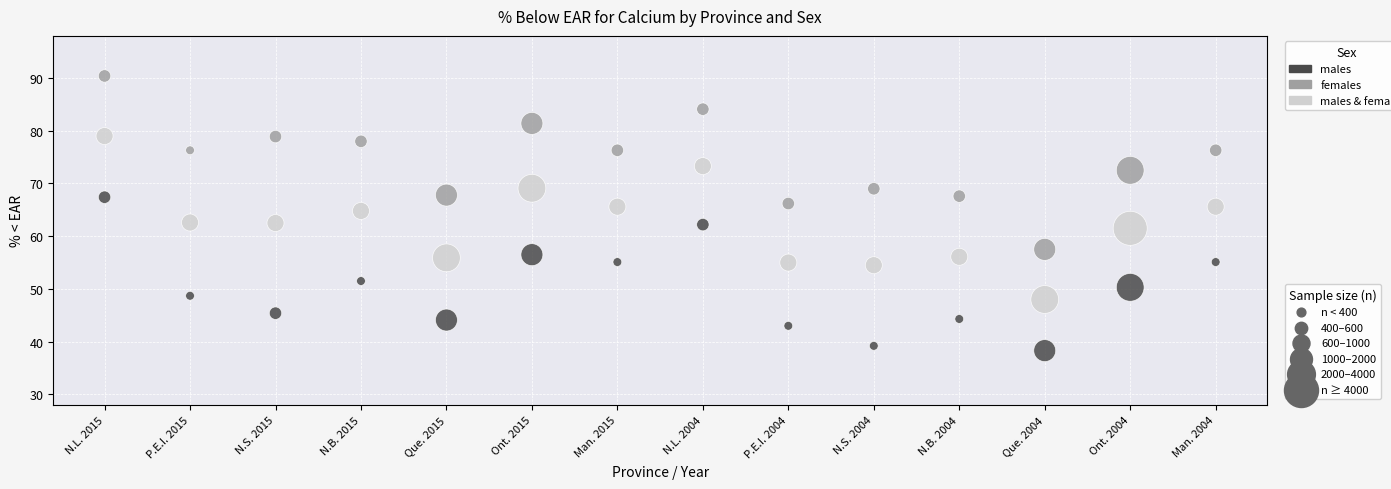

Across all data points, what is the range of Y values (max minus min)?

52.1